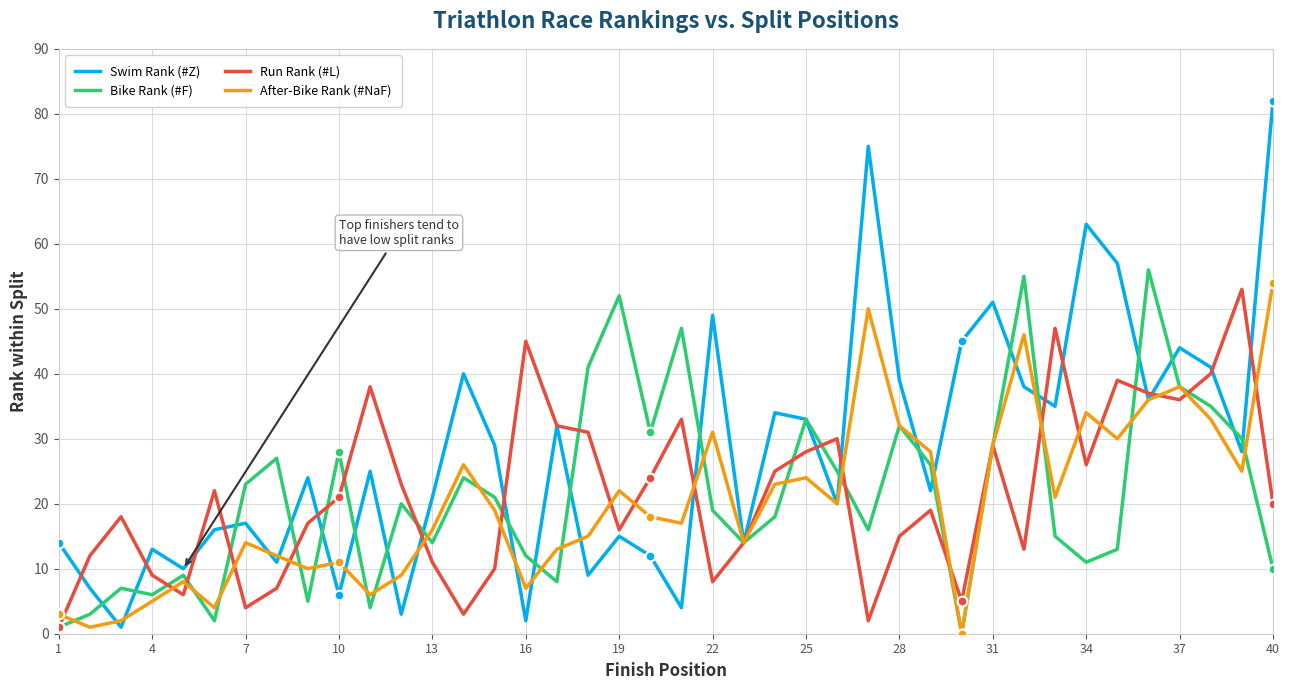

Which series has the largest total across all categories?

Swim Rank (#Z)